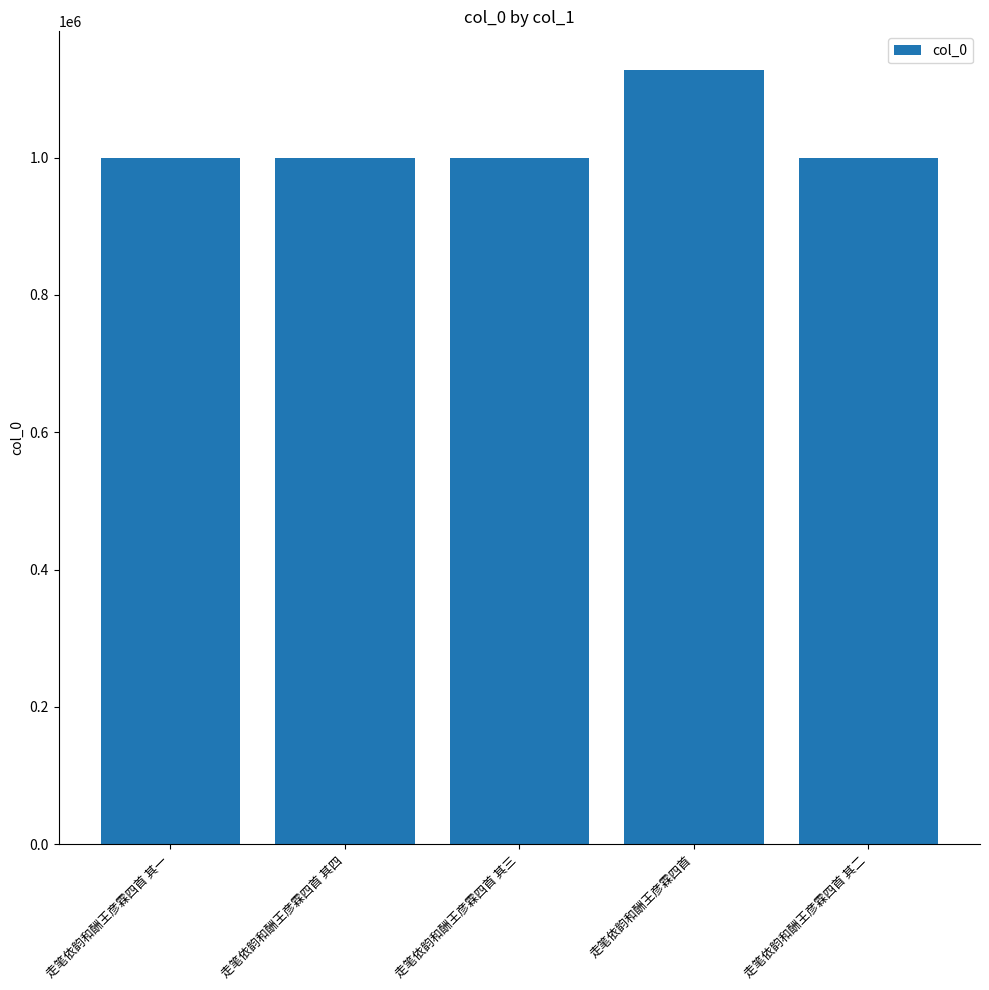

Are the bars horizontal?

No